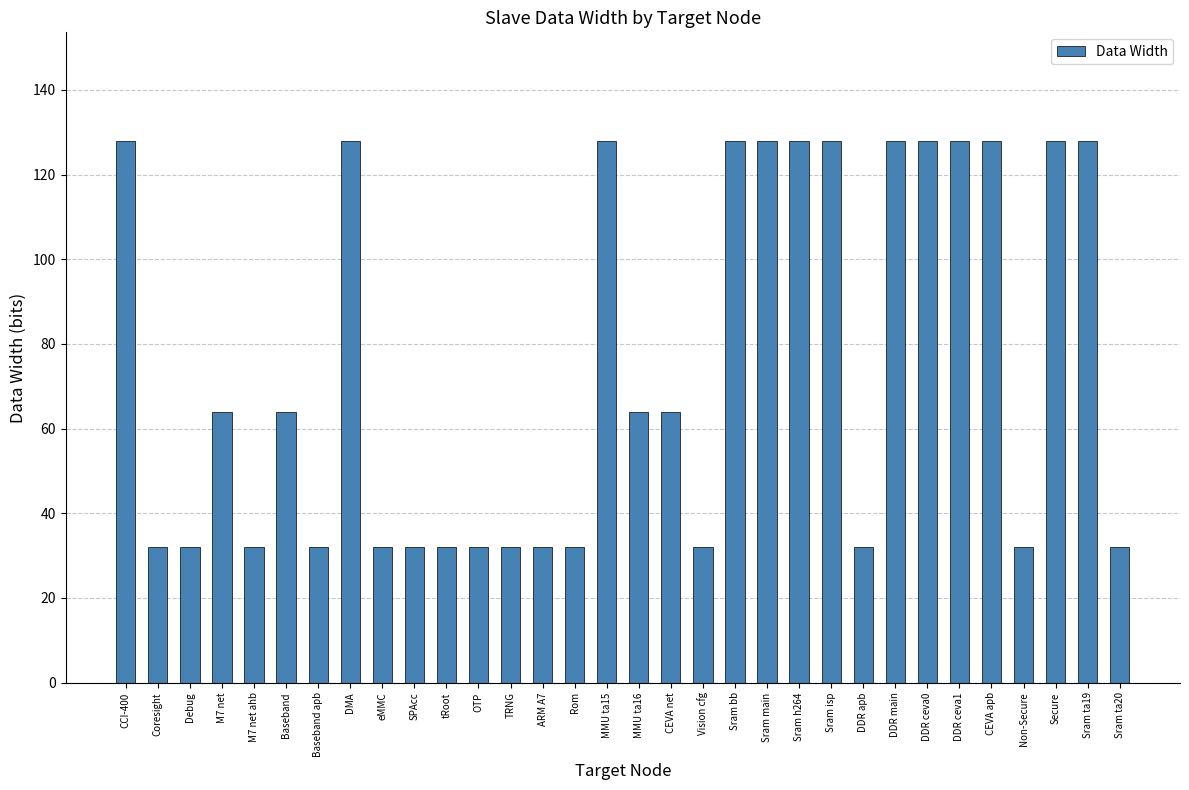

Which has a higher value, MMU ta15 or ARM A7?

MMU ta15